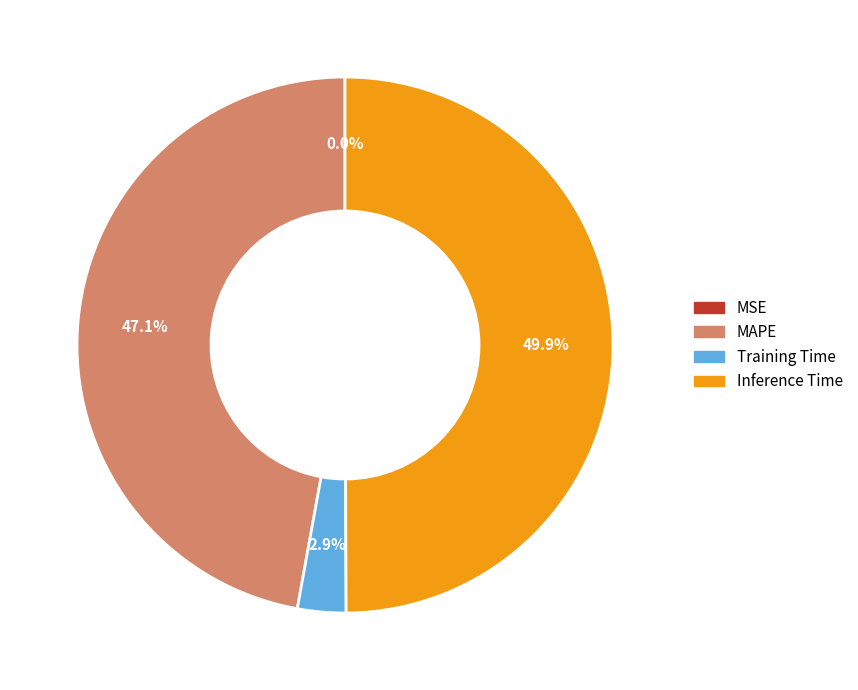

What is the largest slice in the pie chart?

Inference Time